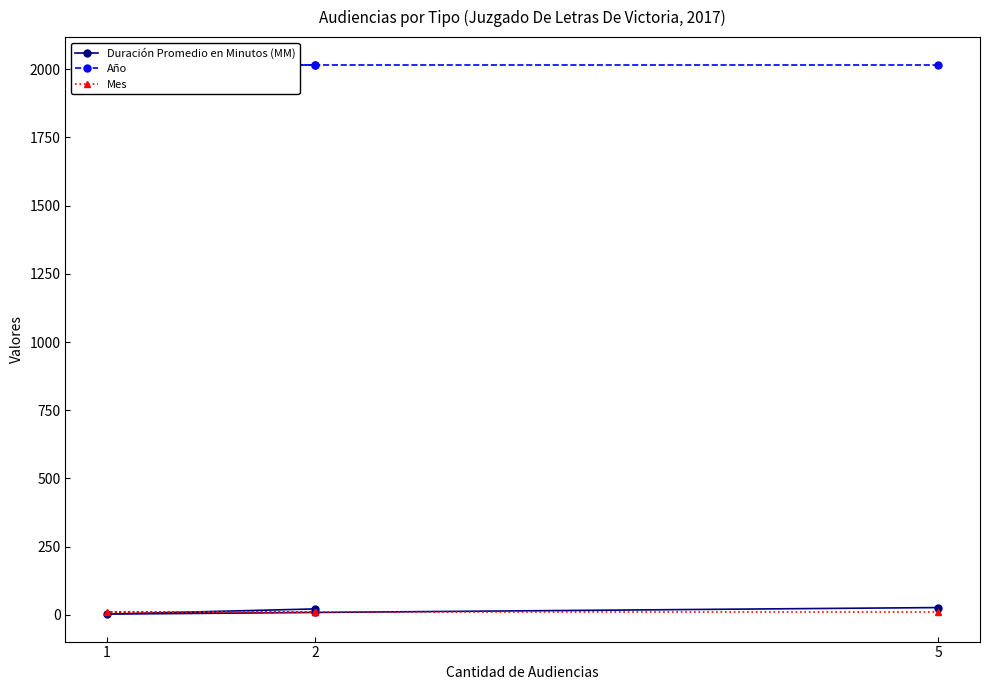

True or false: Mes has more than 2 points higher than both neighbors.

False